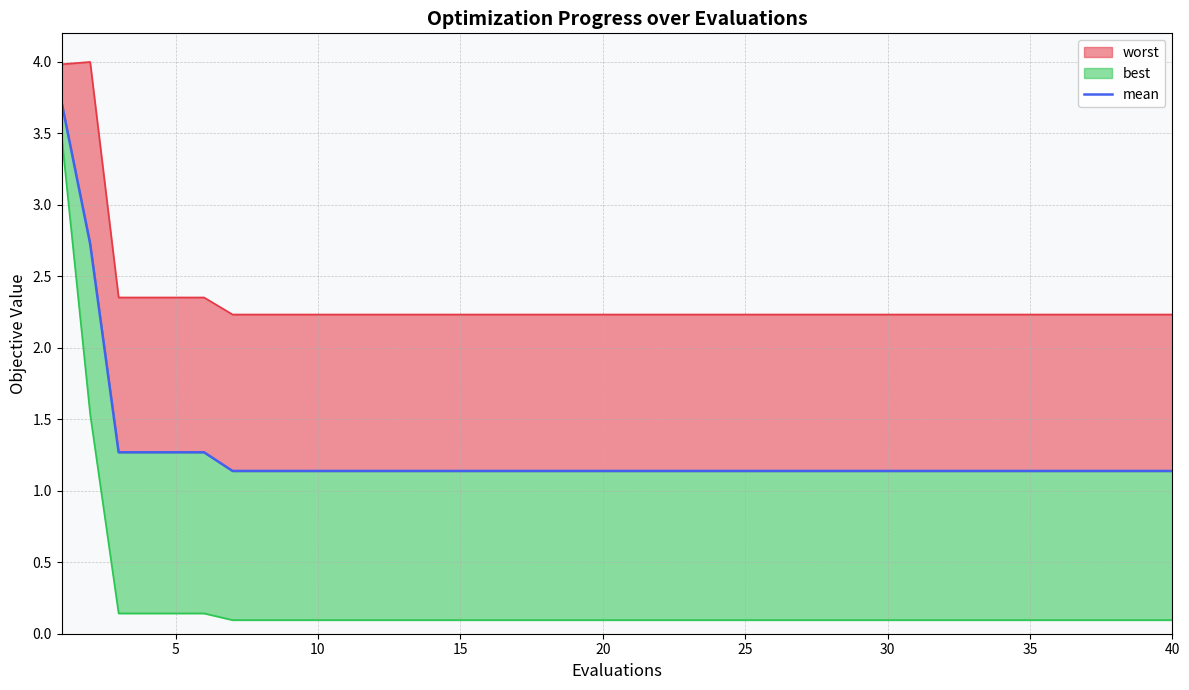

What is the sum of all values?

50.2